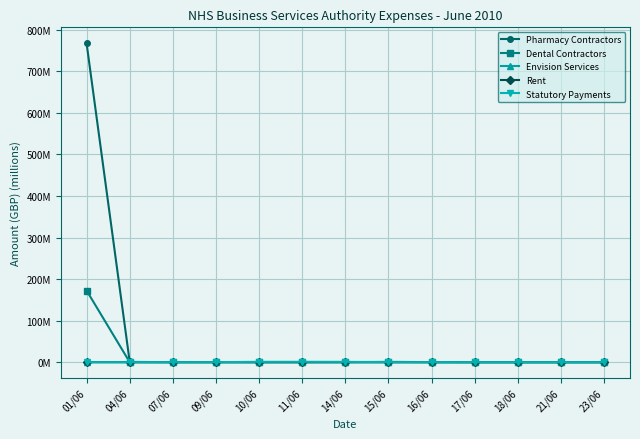

What are all the series names shown in the legend?

Pharmacy Contractors, Dental Contractors, Envision Services, Rent, Statutory Payments